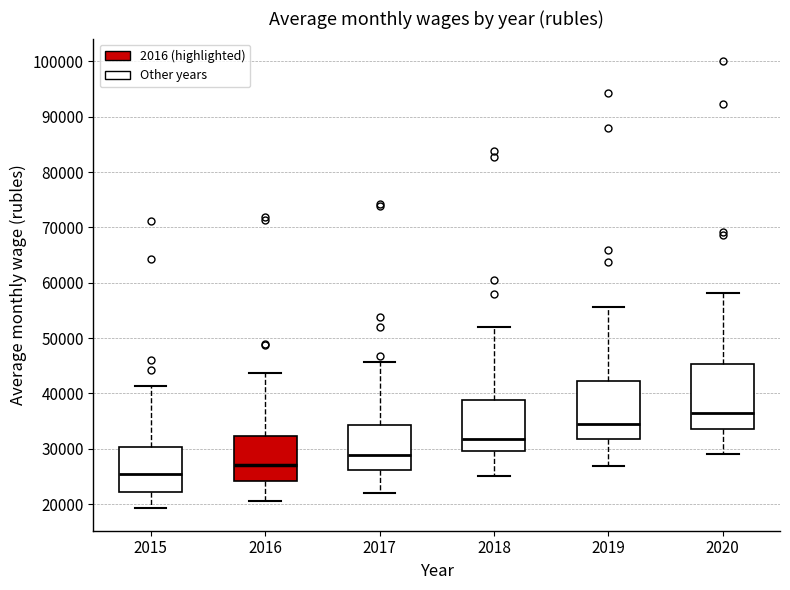

Reading left to right, read every box against the y-axis: the position of its median line, the range the box covers, and the ends of its whiskers. The values are not printed on the chart, so give them approximately, as read against the axis.

2015: median 25000, box 22000 to 30000, whiskers 19000 to 41000
2016: median 27000, box 24000 to 32000, whiskers 21000 to 44000
2017: median 29000, box 26000 to 34000, whiskers 22000 to 46000
2018: median 32000, box 30000 to 39000, whiskers 25000 to 52000
2019: median 34000, box 32000 to 42000, whiskers 27000 to 56000
2020: median 36000, box 34000 to 45000, whiskers 29000 to 58000